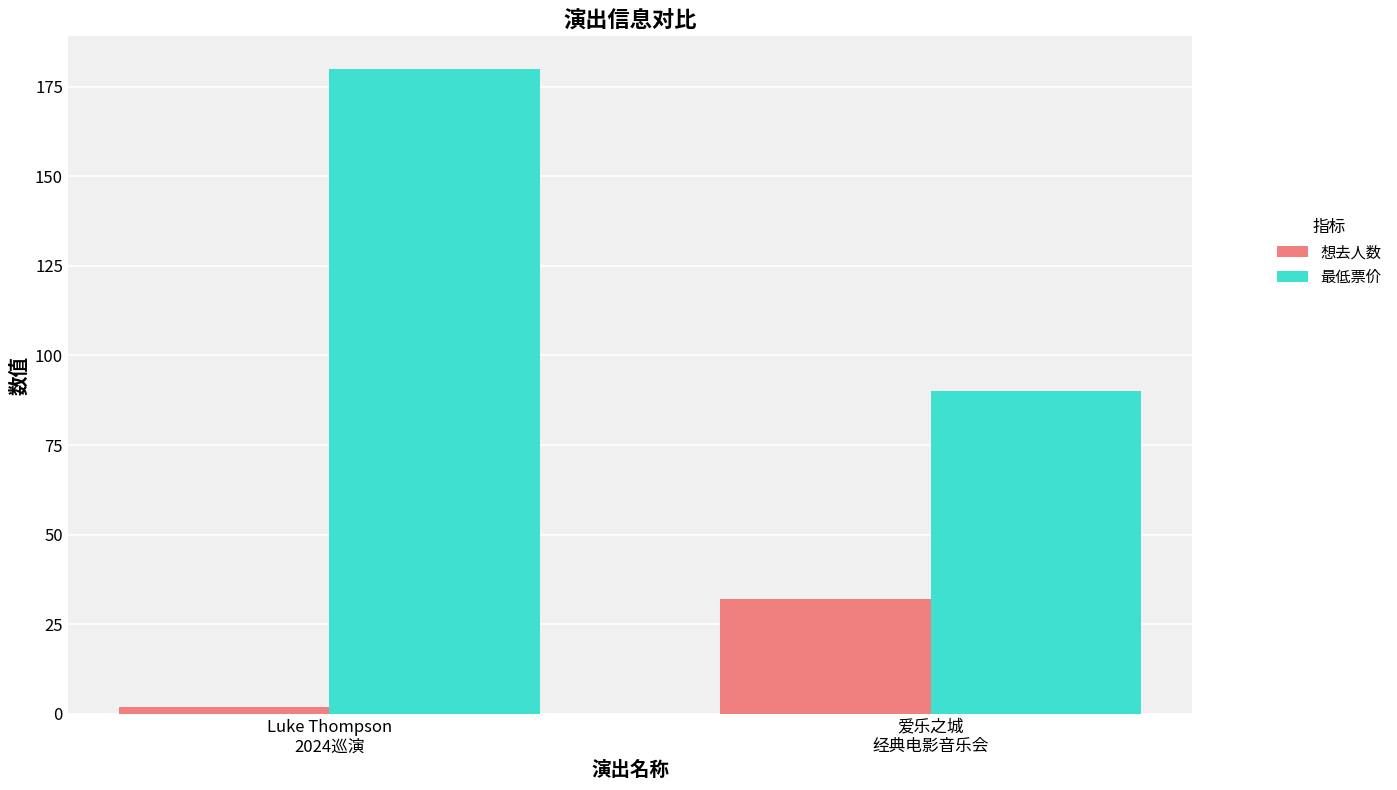

True or false: 想去人数 has a value of 2 at Luke Thompson
2024巡演.

True